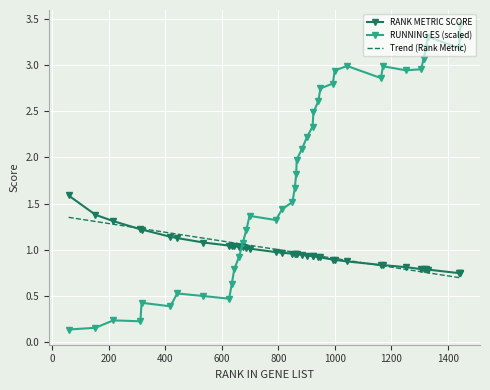

What are all the series names shown in the legend?

RANK METRIC SCORE, RUNNING ES (scaled), Trend (Rank Metric)